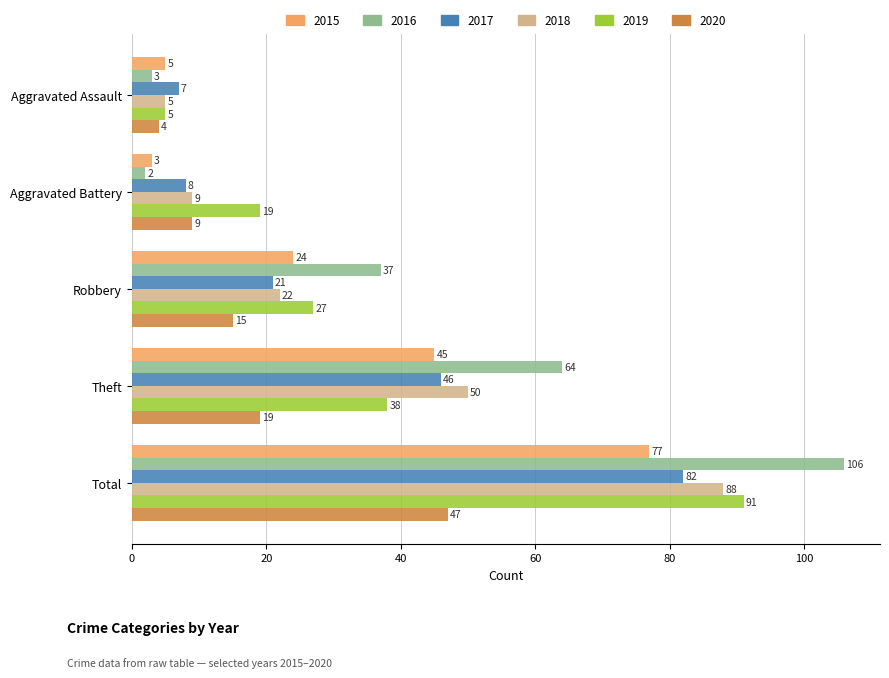

At how many categories does at least one series exceed 11?

4